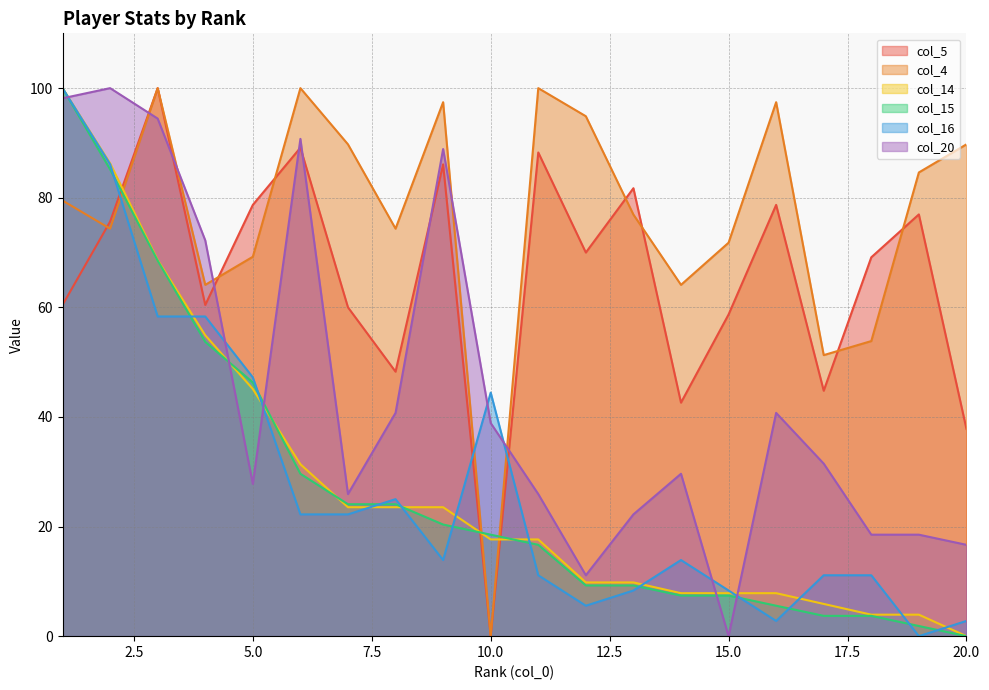

What is the difference between the col_4 values at 14 and 6?

35.9